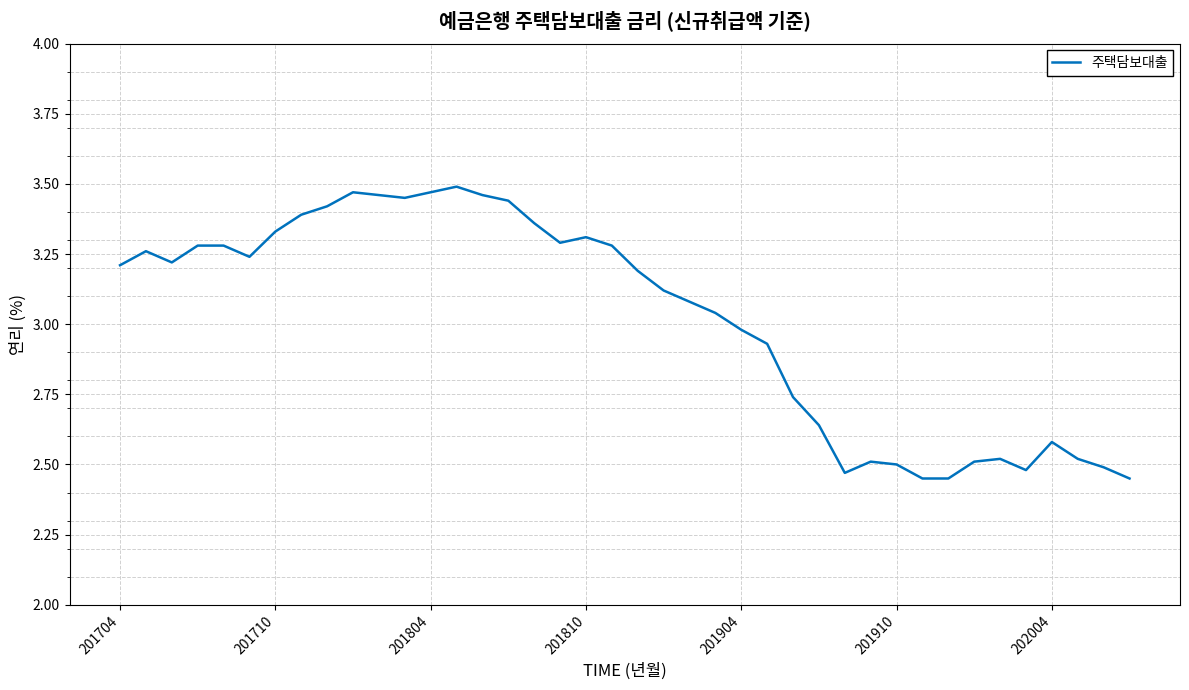

How many values are below 3?

16